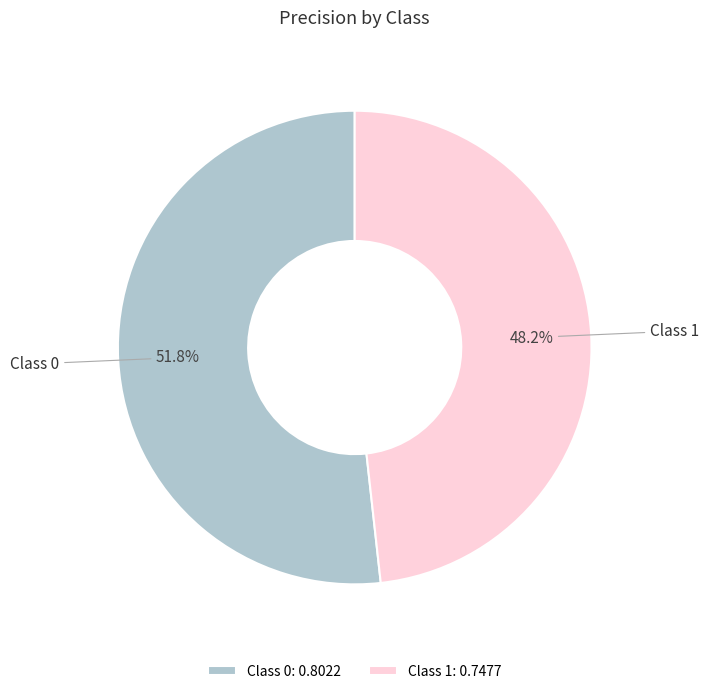

Which slice is the smallest?

Class 1: 0.7477